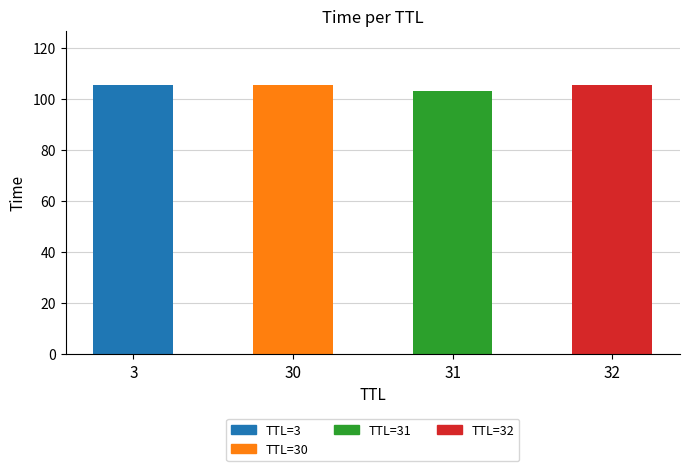

Are the bars grouped side by side (vs. stacked)?

No